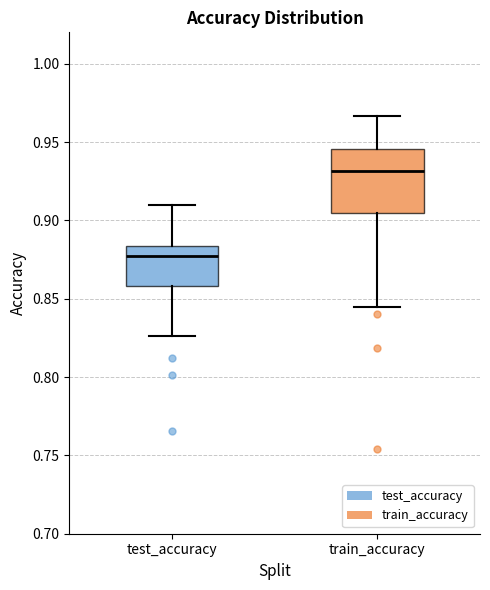

Where does the median line of the box for test_accuracy sit on the y-axis? The values are not printed on the chart, so give them approximately, as read against the axis.

0.880